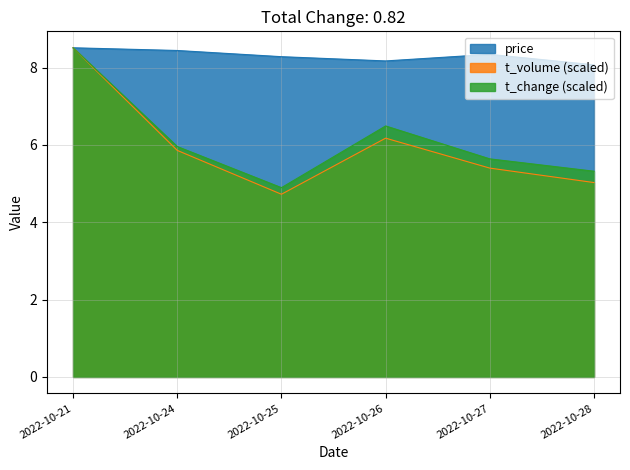

At which label does price reach its minimum?

2022-10-28